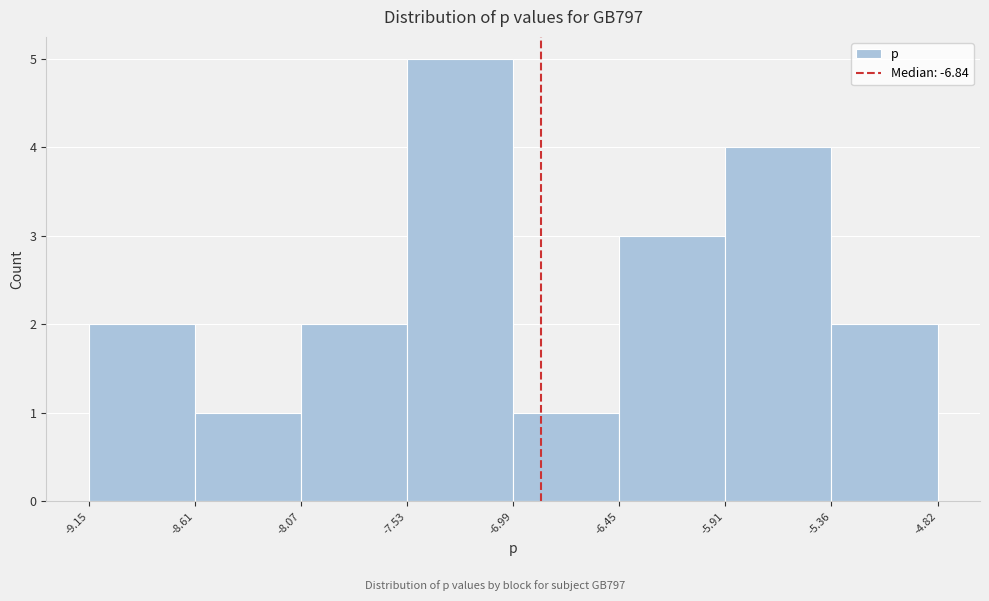

Which range on the x-axis has the tallest bar?

-7.53 to -6.99